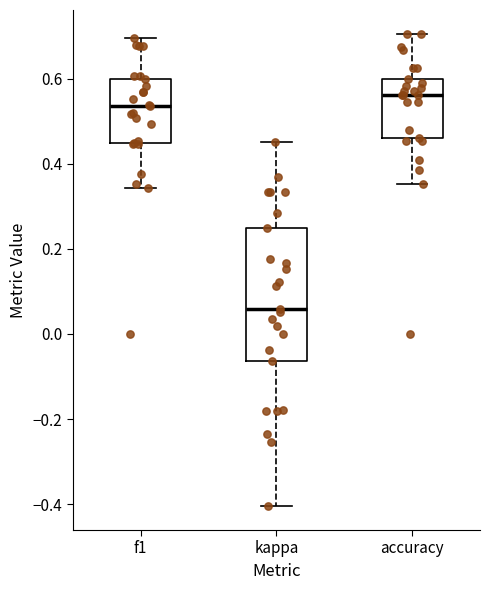

Reading left to right, transcribe this box plot: for each box, give where its median line is, the range the box spans, and where its two whiskers end, as read against the y-axis. The values are not printed on the chart, so give them approximately, as read against the axis.

f1: median 0.54, box 0.44 to 0.60, whiskers 0.34 to 0.70
kappa: median 0.06, box -0.06 to 0.26, whiskers -0.40 to 0.46
accuracy: median 0.56, box 0.46 to 0.60, whiskers 0.36 to 0.70